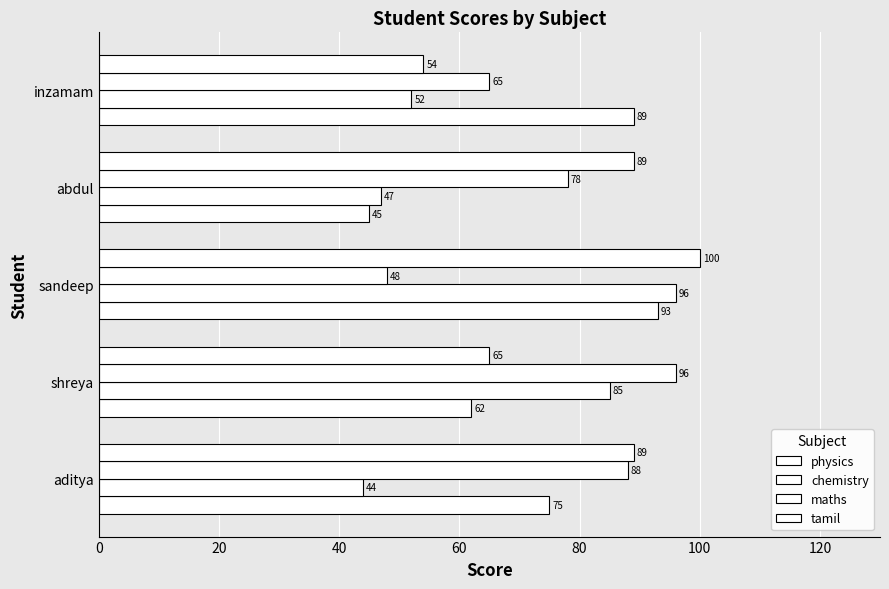

How many data points in physics are less than 75?

2